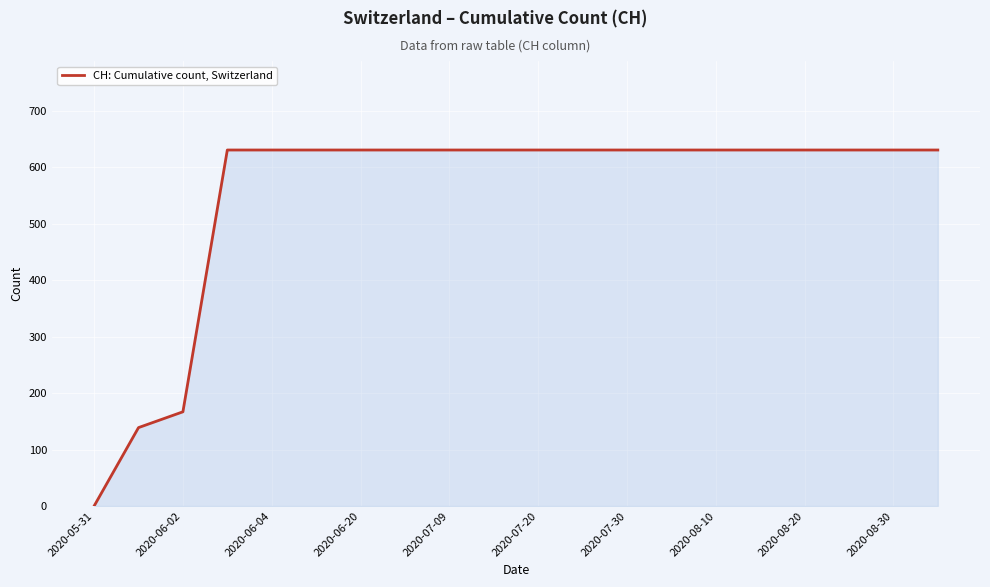

What is the greatest value displayed?

631